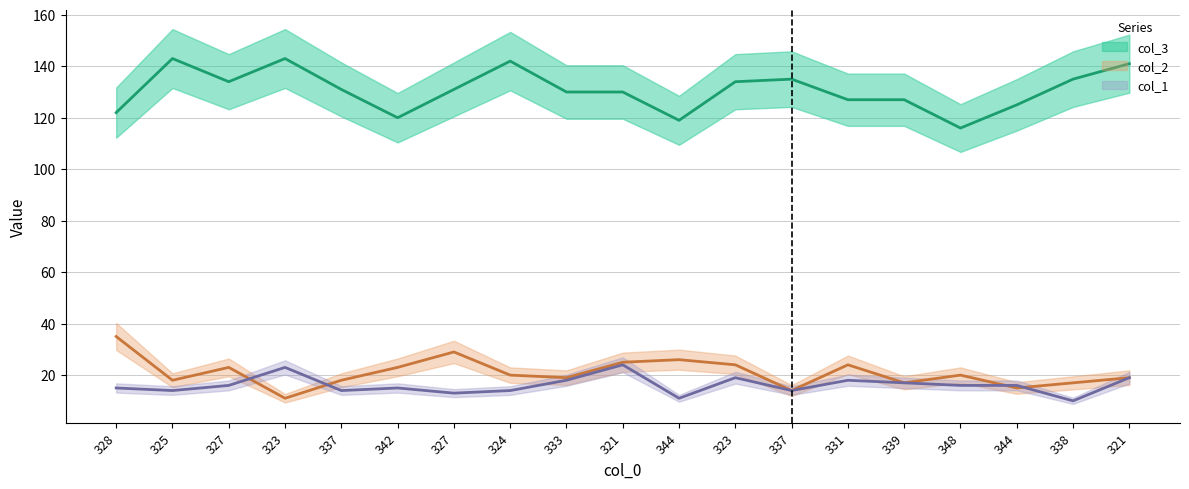

The value of col_3 at 323 is 143. True or false?

True